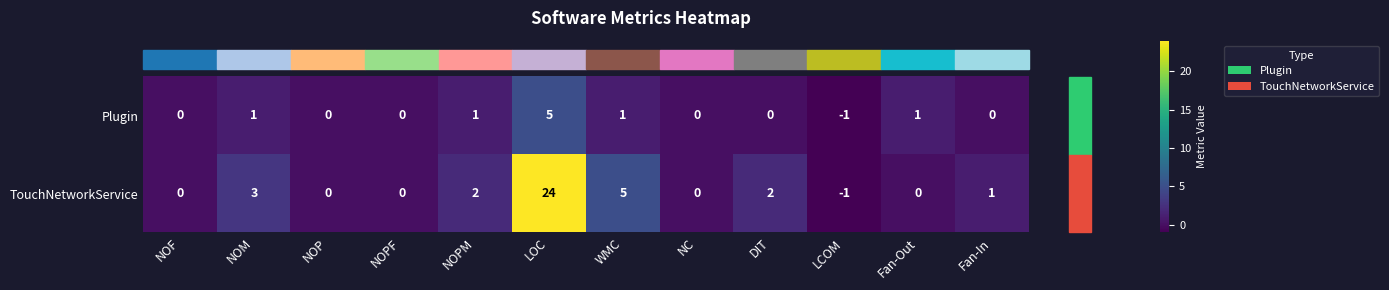

True or false: TouchNetworkService has a value of 7 at WMC.

False